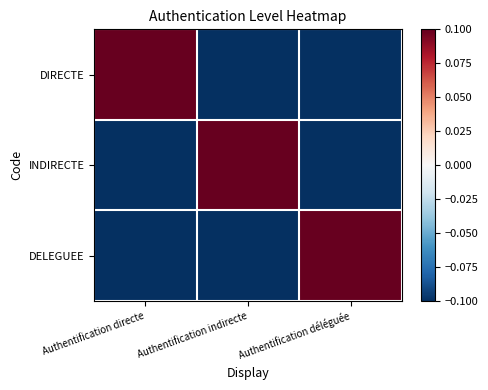

Reading left to right, list all the values displayed in this chart.

DIRECTE: Authentification directe=0.1	Authentification indirecte=-0.1	Authentification déléguée=-0.1
INDIRECTE: Authentification directe=-0.1	Authentification indirecte=0.1	Authentification déléguée=-0.1
DELEGUEE: Authentification directe=-0.1	Authentification indirecte=-0.1	Authentification déléguée=0.1